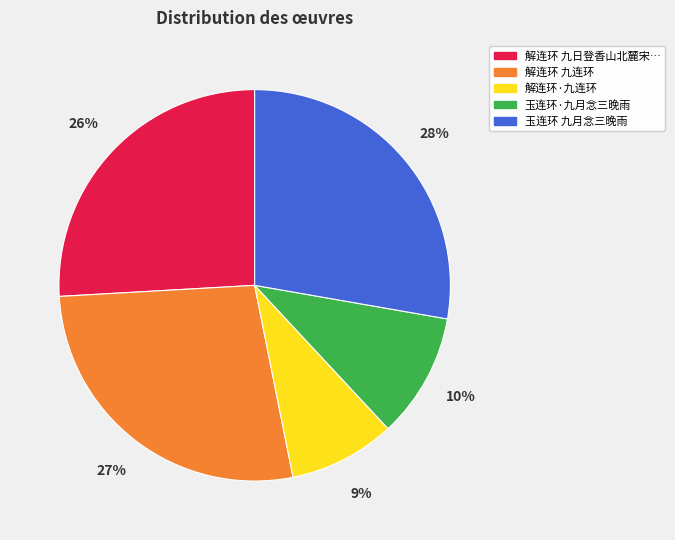

To the nearest percent, what is the difference between the largest and smallest slice percentages?

19%